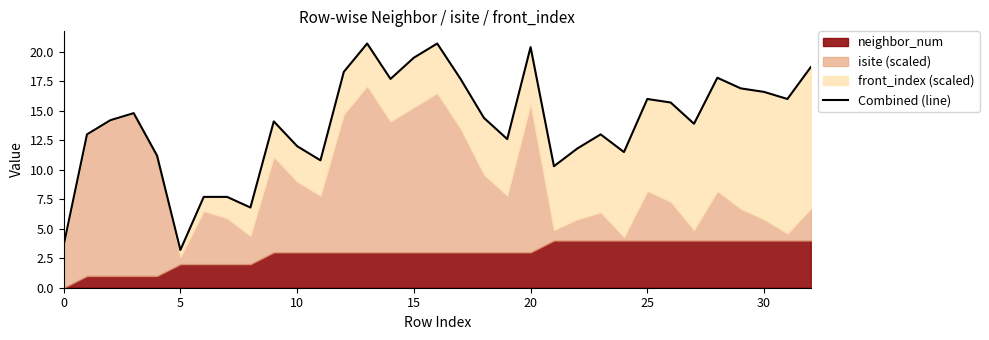

What is the ratio of the value at 15 to the value at 22?

1.7